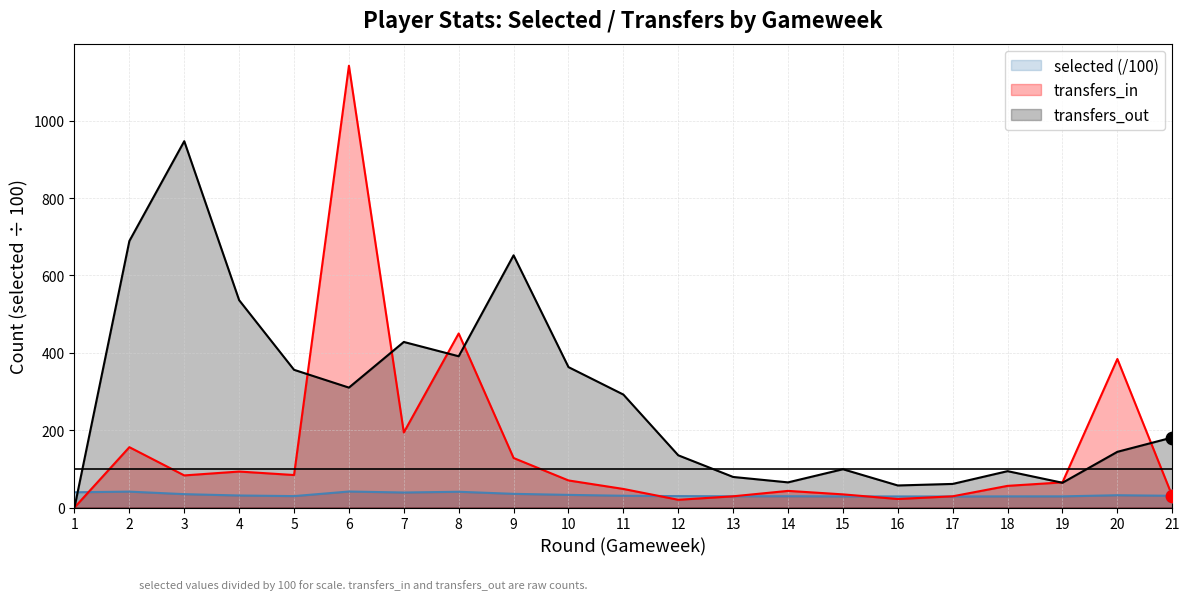

Which series has the largest total across all categories?

transfers_out